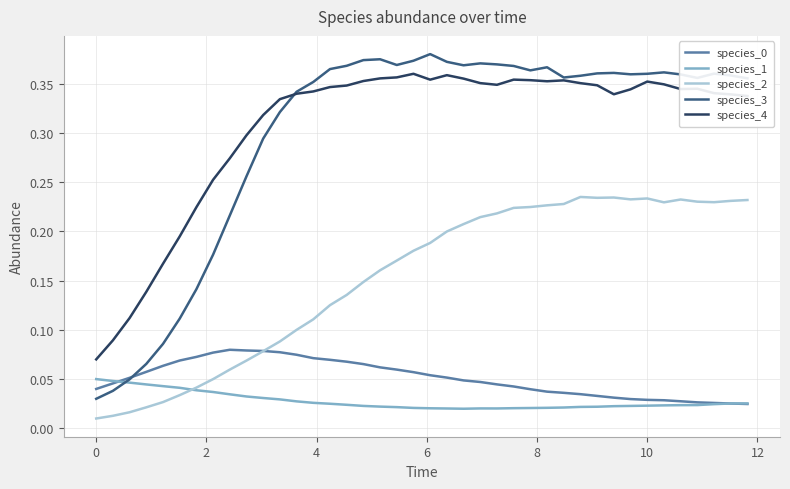

True or false: species_0 and species_4 intersect in this chart.

False